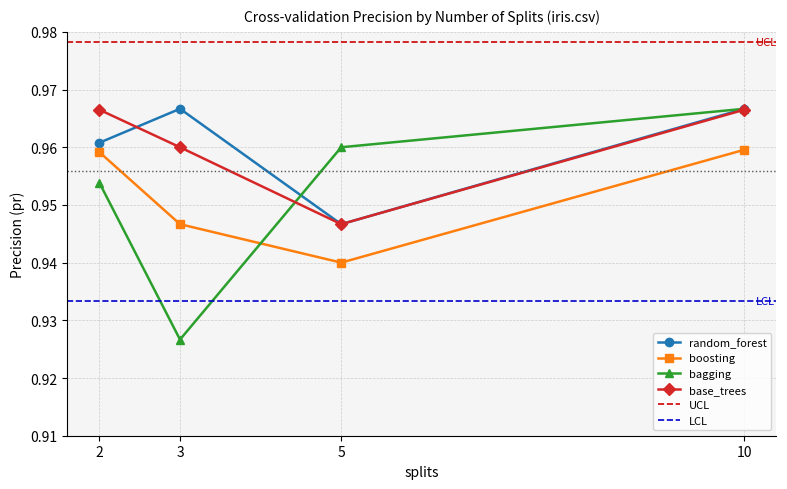

Is the value of bagging at 3 greater than the value of boosting at 10?

No